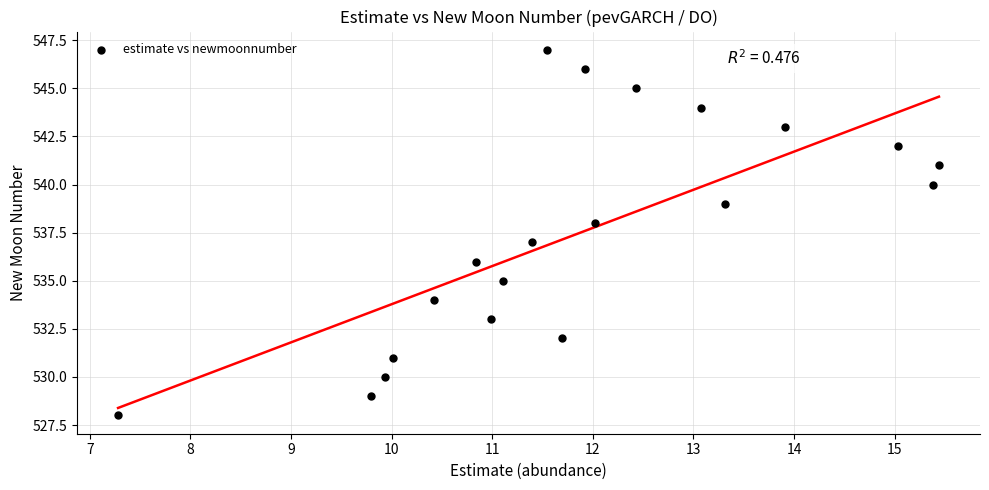

Count the number of points in this scatter plot.

20